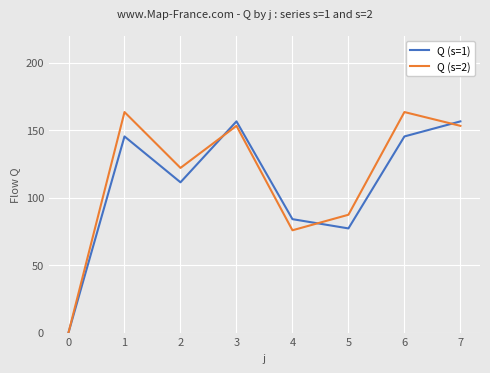

What is the maximum value shown in the chart?

163.5